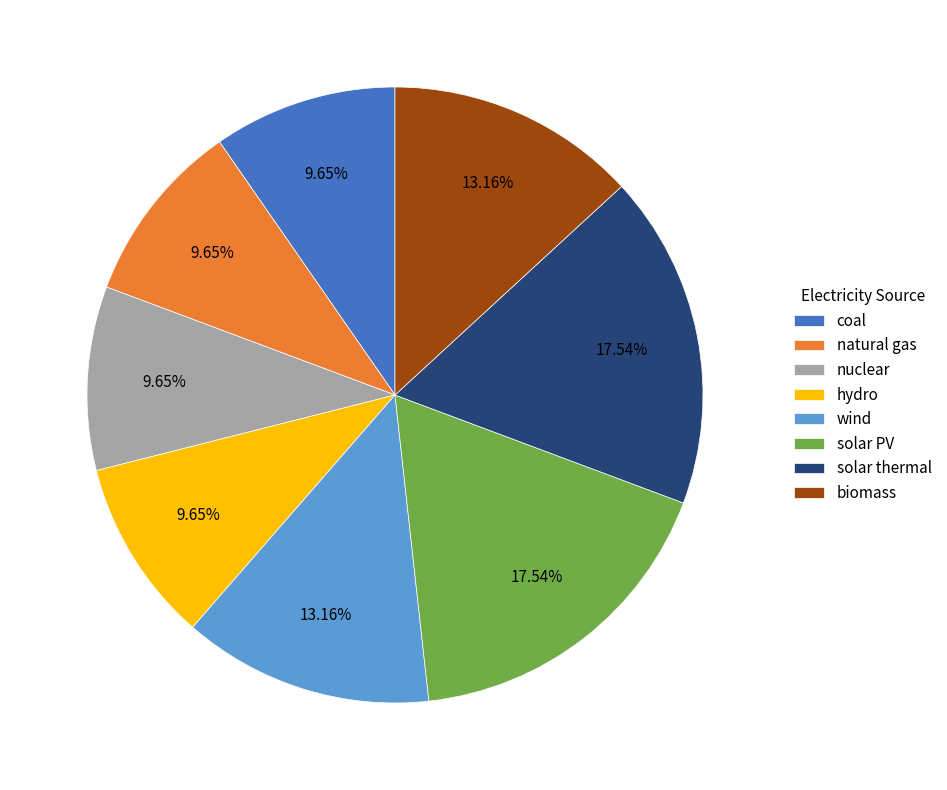

Combined, do solar thermal and biomass account for over 50%?

No